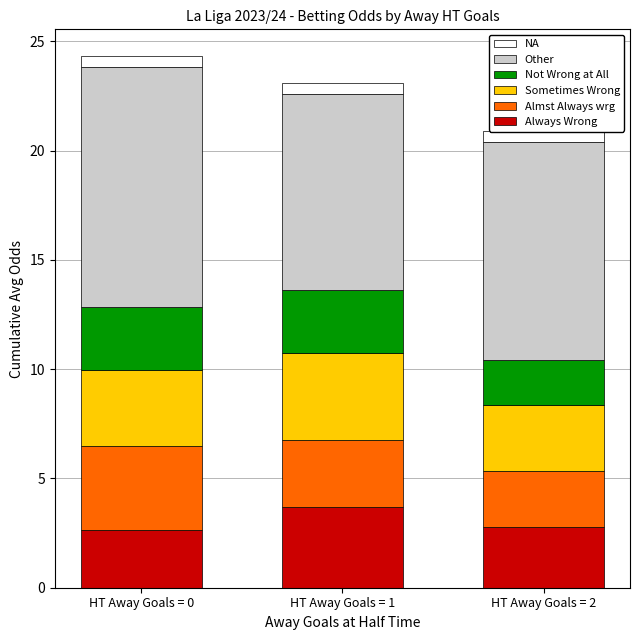

How many bars are there in total?

18